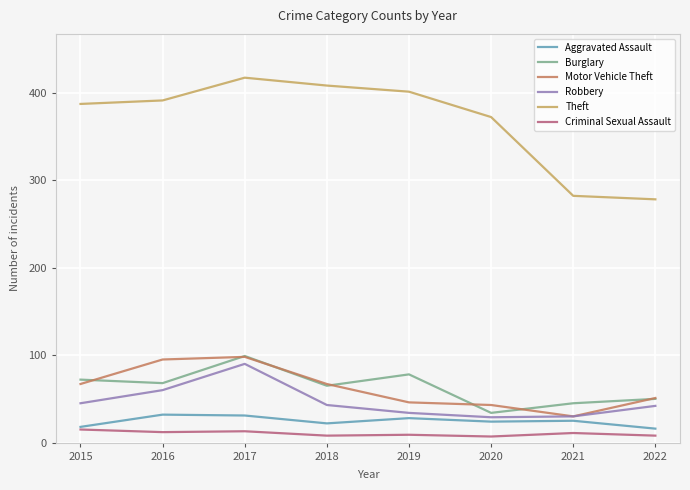

Which series has the widest spread of values?

Theft